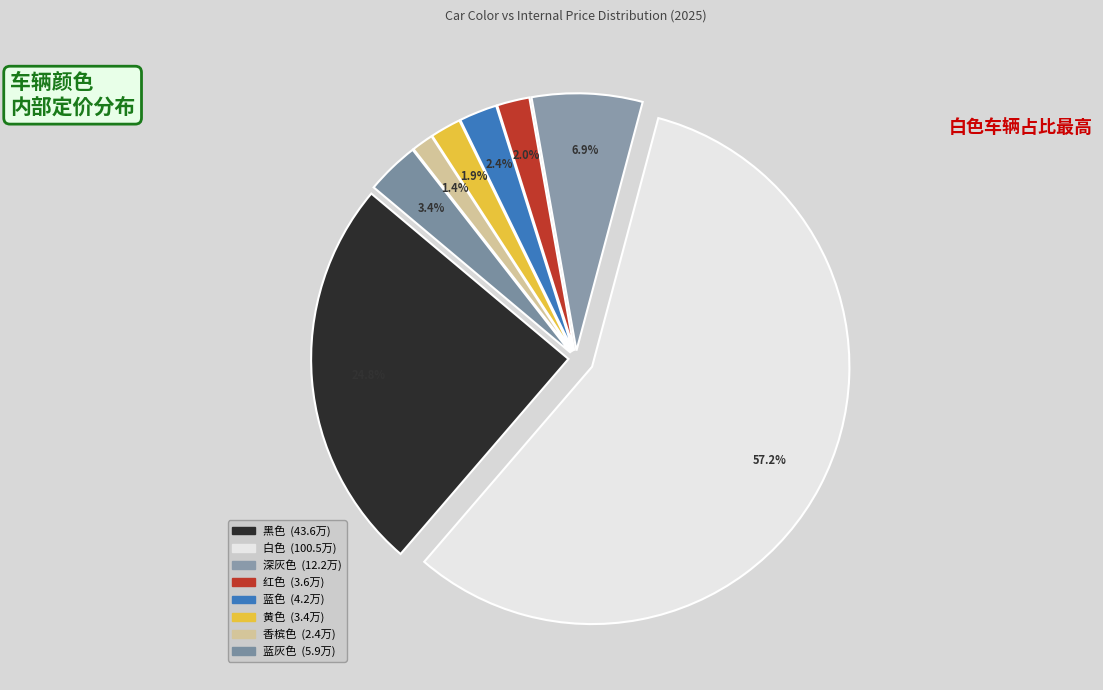

What is the ratio of the value at 蓝灰色 to the value at 红色?

1.6